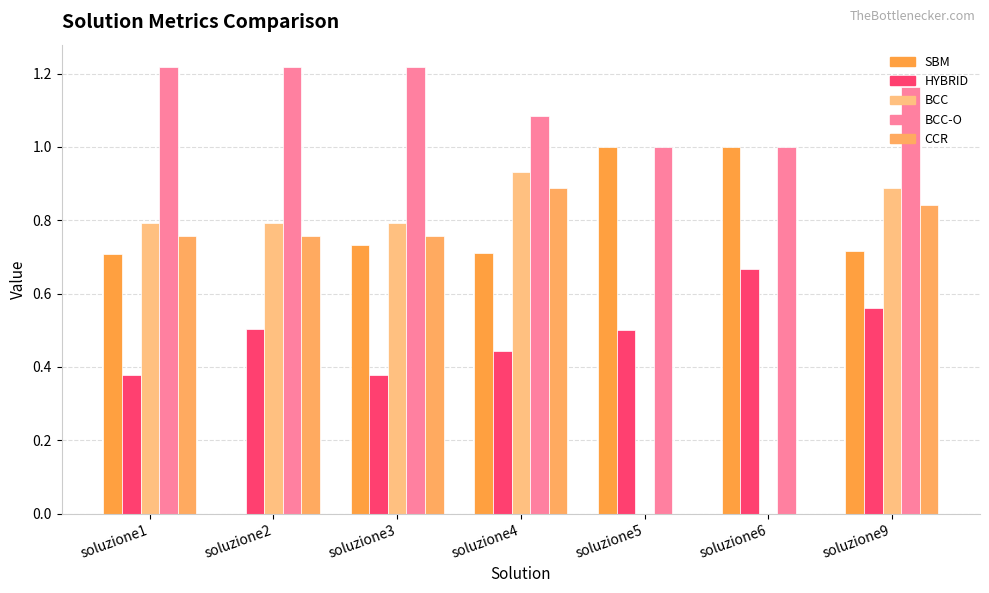

How many groups of bars are there?

7